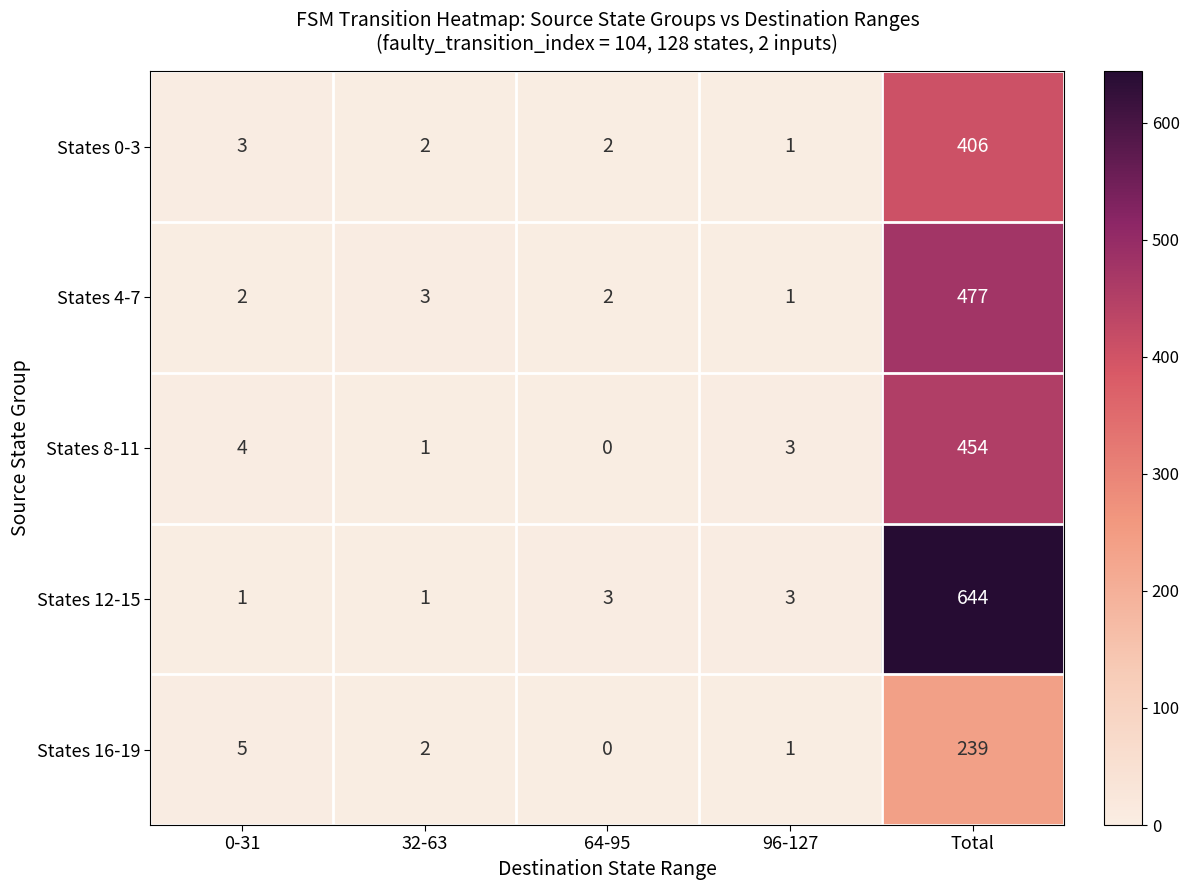

Reading left to right, extract all data points from this chart.

States 0-3: 0-31=3	32-63=2	64-95=2	96-127=1	Total=406
States 4-7: 0-31=2	32-63=3	64-95=2	96-127=1	Total=477
States 8-11: 0-31=4	32-63=1	64-95=0	96-127=3	Total=454
States 12-15: 0-31=1	32-63=1	64-95=3	96-127=3	Total=644
States 16-19: 0-31=5	32-63=2	64-95=0	96-127=1	Total=239